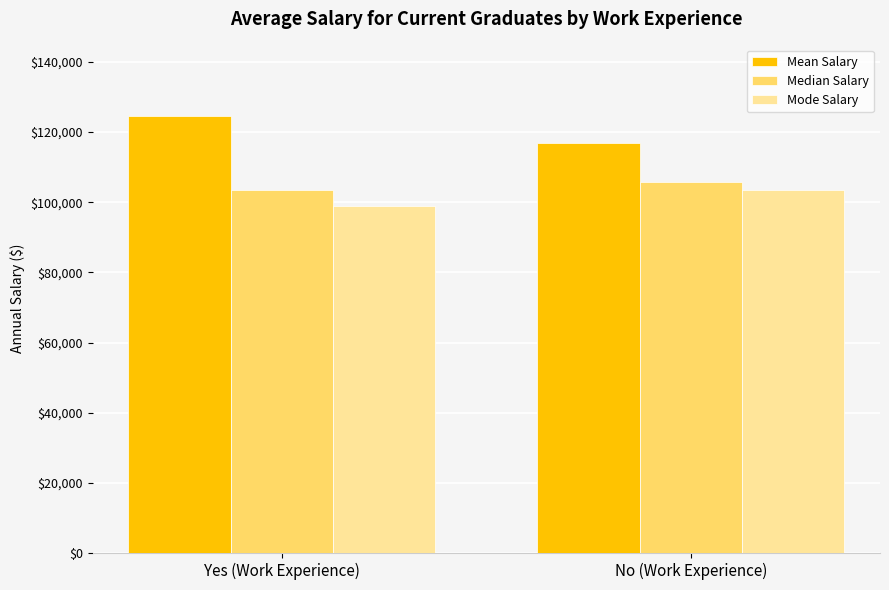

At which label does Mean Salary first exceed 124647?

Yes (Work Experience)